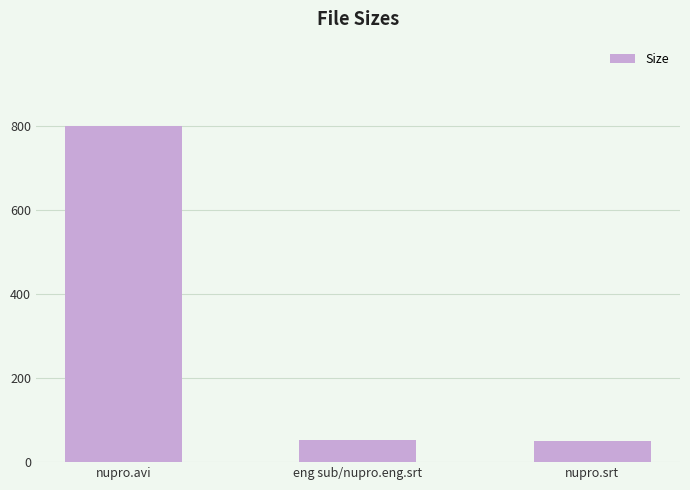

The value at nupro.srt is 50.5. True or false?

True